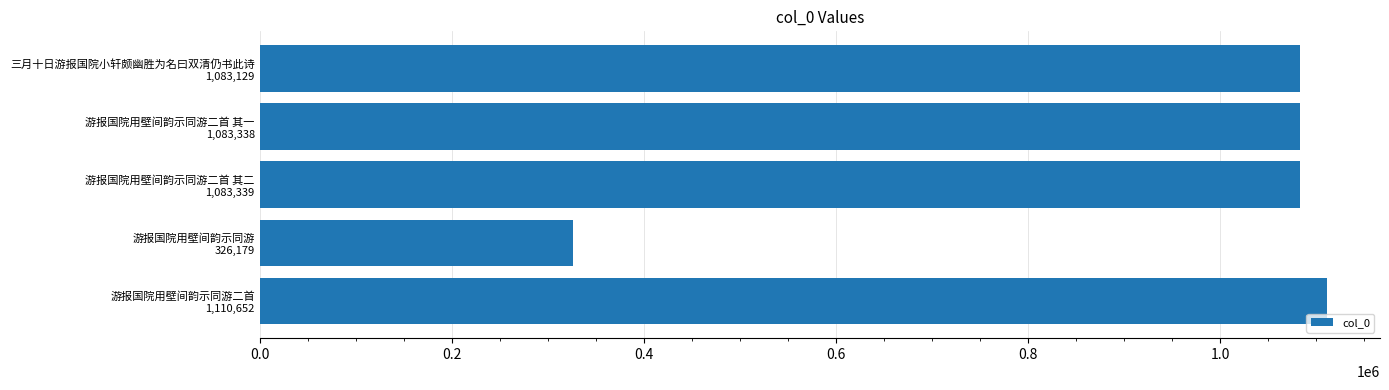

Are the bars grouped side by side (vs. stacked)?

No